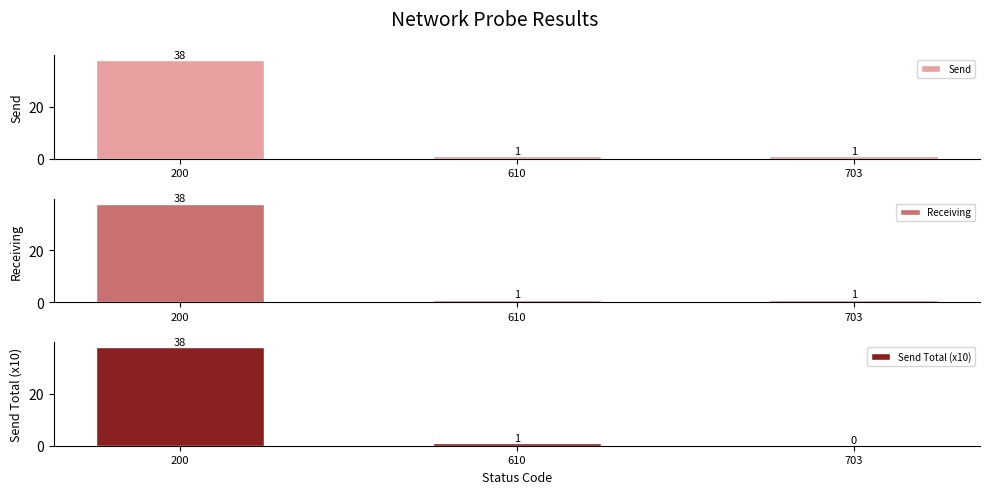

Which category has the highest value in the Send series?

200